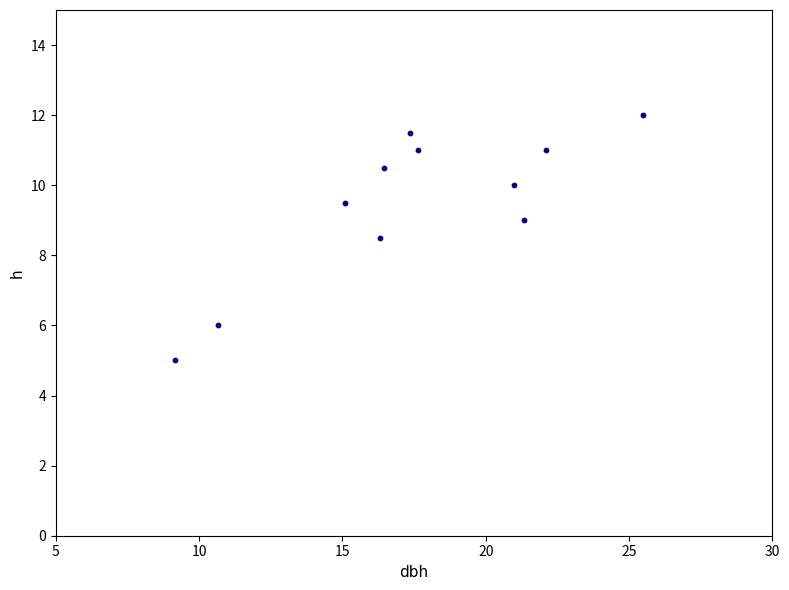

What Y value in the scatter plot is closest to 8?

8.5